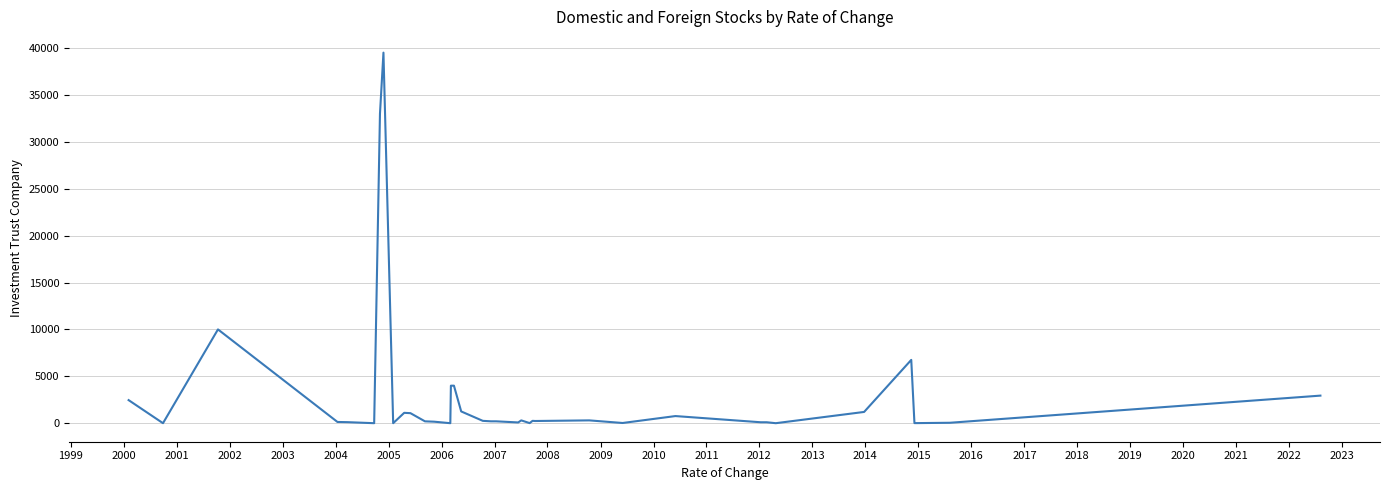

What is the average value?

2780